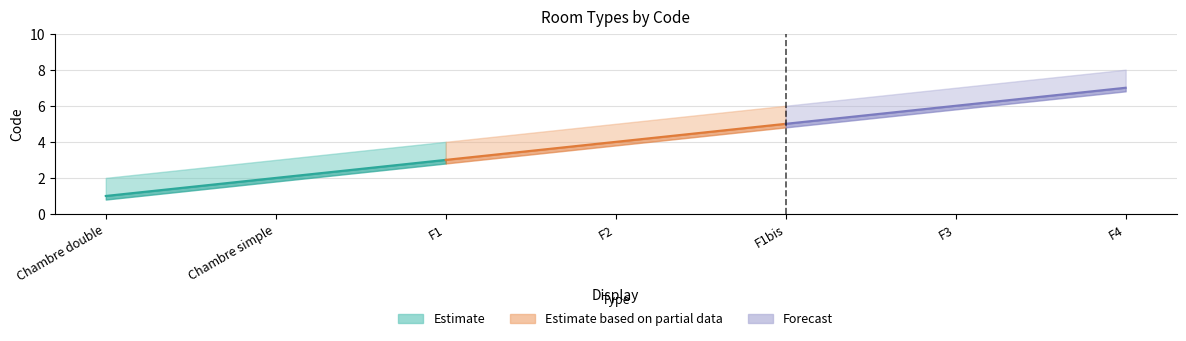

True or false: lower and upper cross at least once.

False